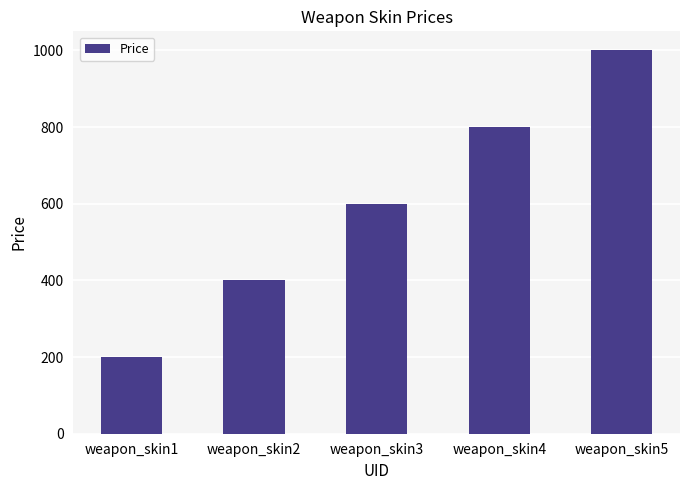

What is the difference between the values at weapon_skin4 and weapon_skin3?

200